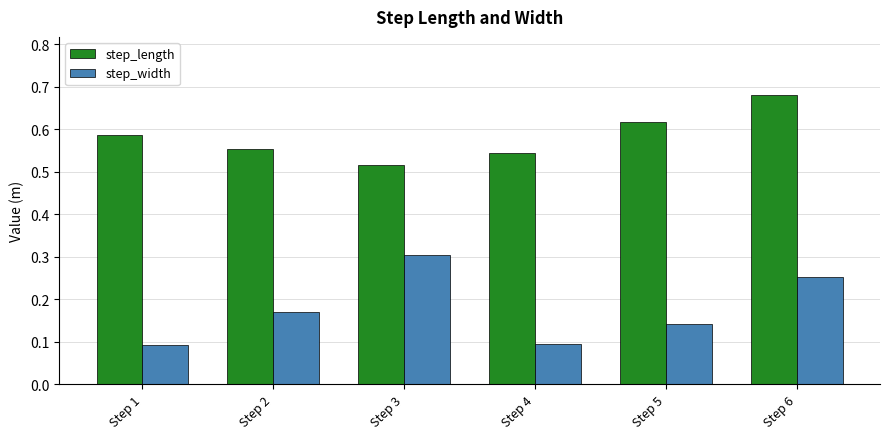

List the series in order of their peak value, highest first.

step_length, step_width